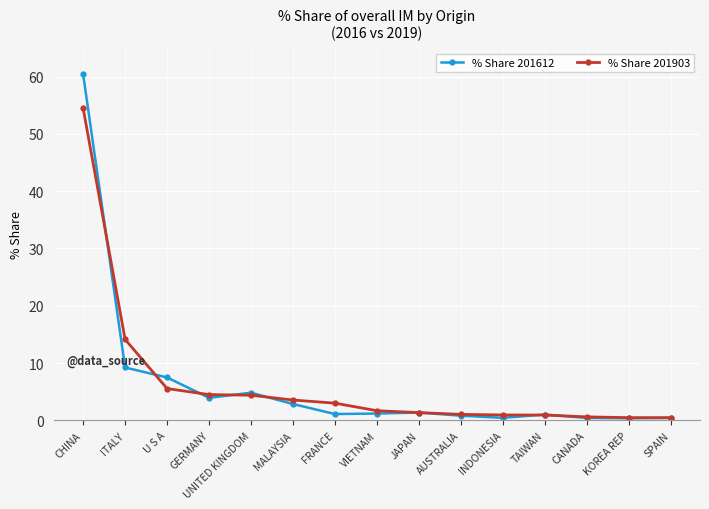

Read the % Share 201612 value at KOREA REP.

0.4